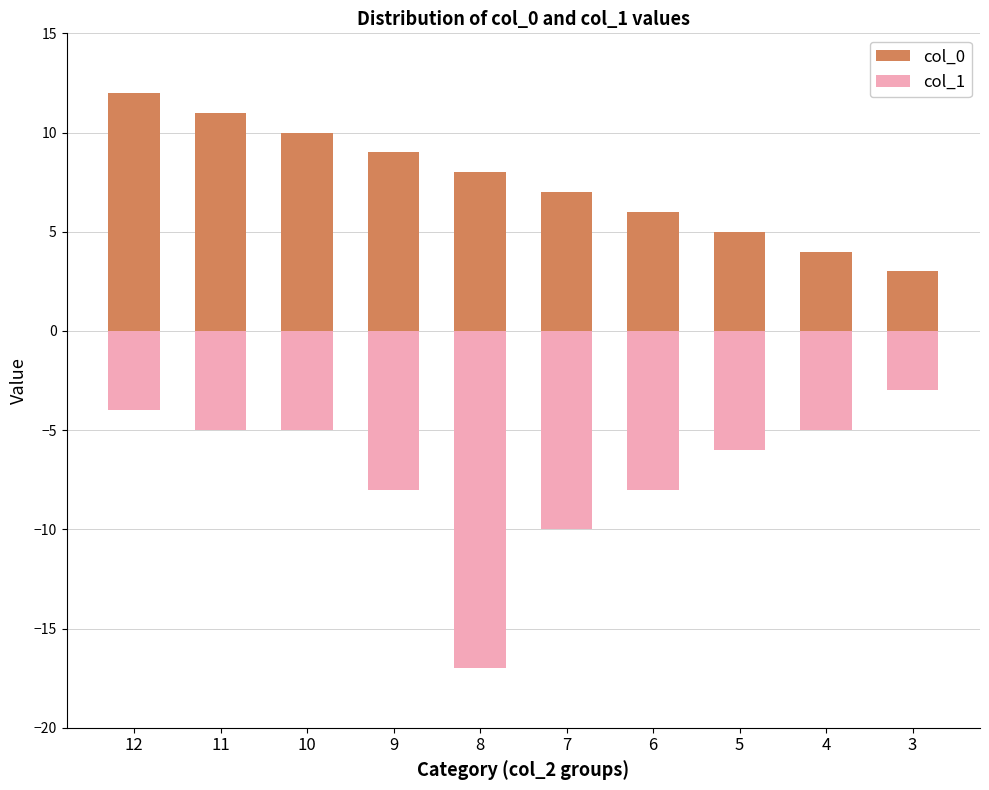

At which label does col_1 reach its minimum?

8